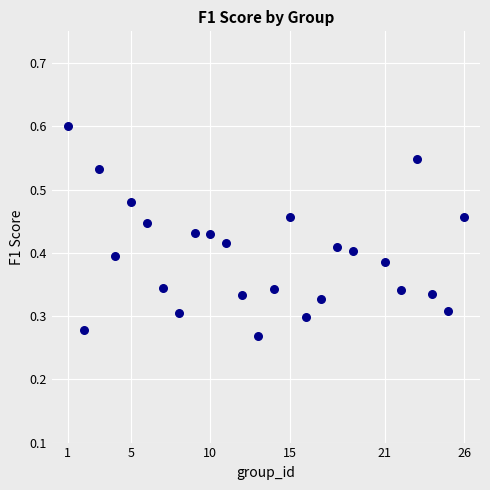

What is the range of X values (max minus min)?

25.0